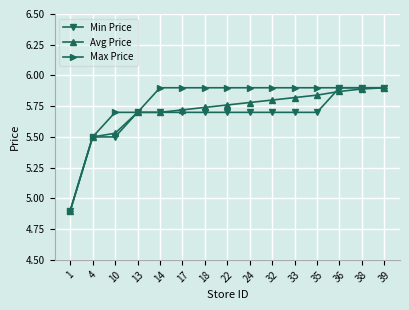

List the series in order of their overall mean, lowest first.

Min Price, Avg Price, Max Price